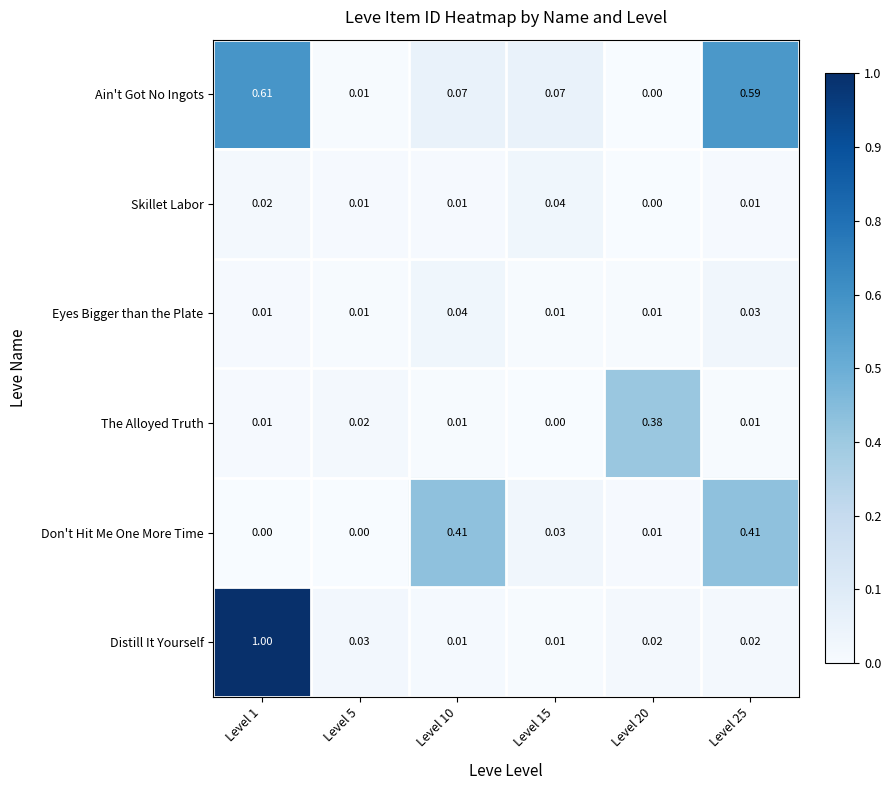

Between Level 1 and Level 25, which series saw the biggest shift?

Distill It Yourself